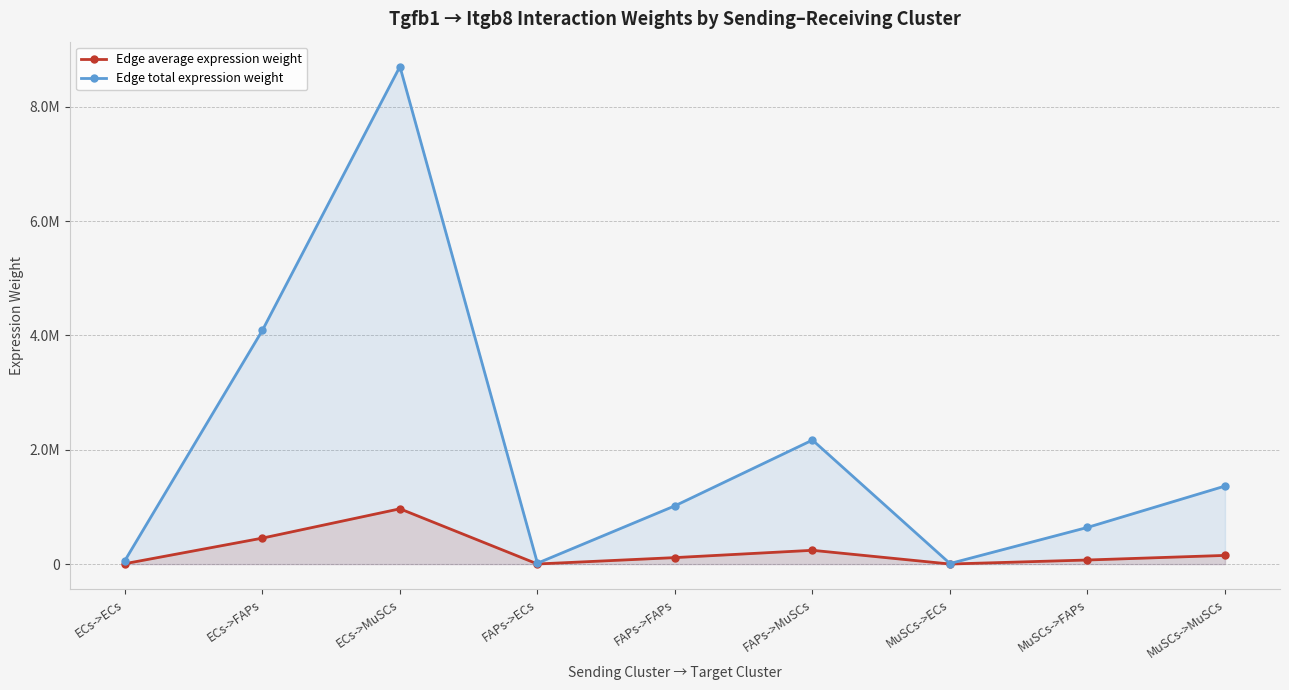

At which category is the sum across all series the highest?

ECs->MuSCs